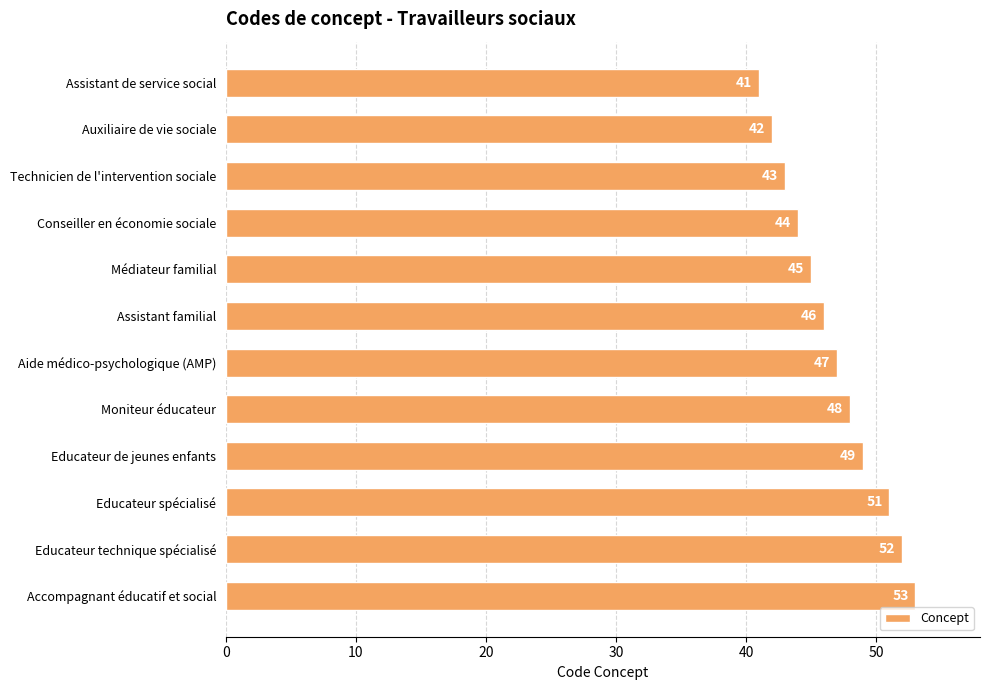

List the labels in order of value, smallest first.

Assistant de service social, Auxiliaire de vie sociale, Technicien de l'intervention sociale, Conseiller en économie sociale, Médiateur familial, Assistant familial, Aide médico-psychologique (AMP), Moniteur éducateur, Educateur de jeunes enfants, Educateur spécialisé, Educateur technique spécialisé, Accompagnant éducatif et social